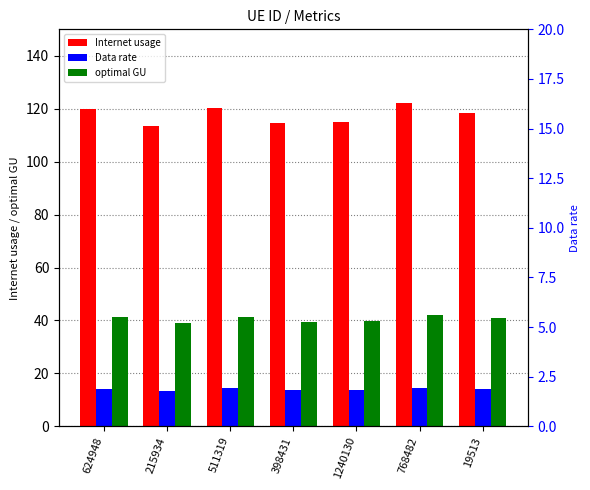

Which label corresponds to the largest value in the chart?

768482